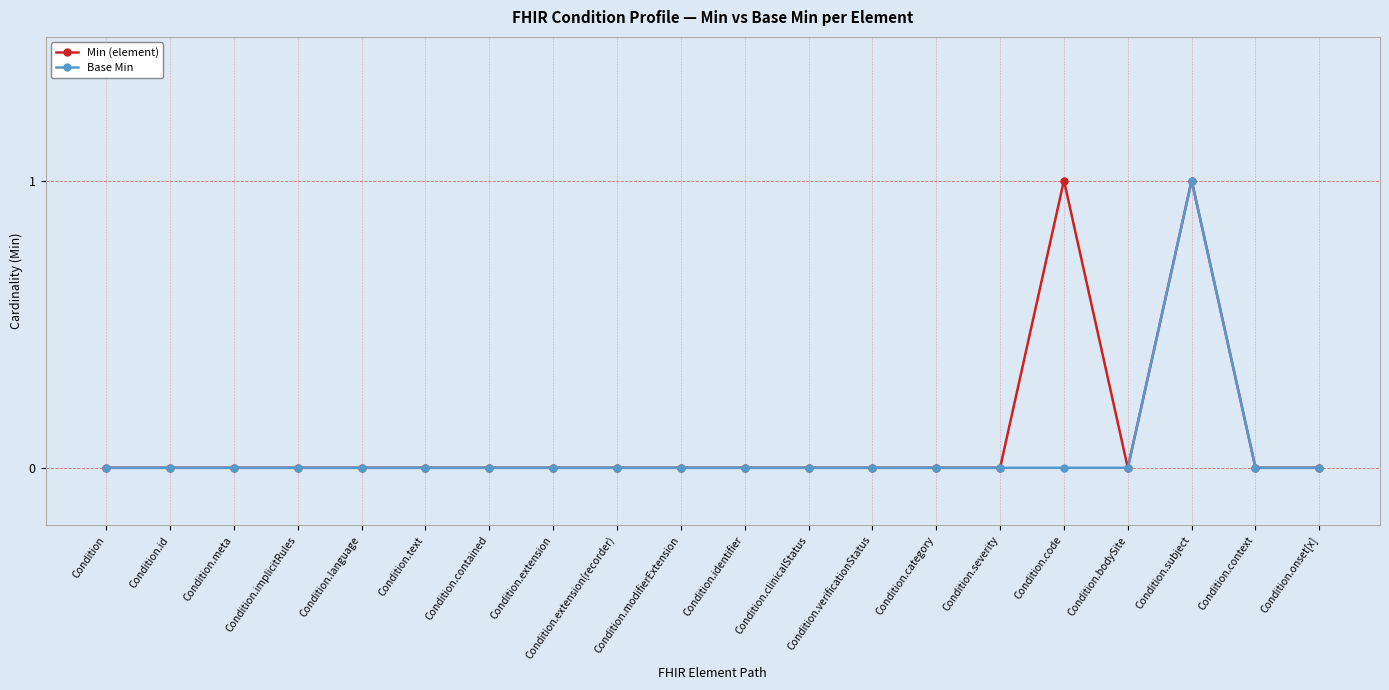

The Min (element) series shows 0 at Condition.severity. True or false?

True